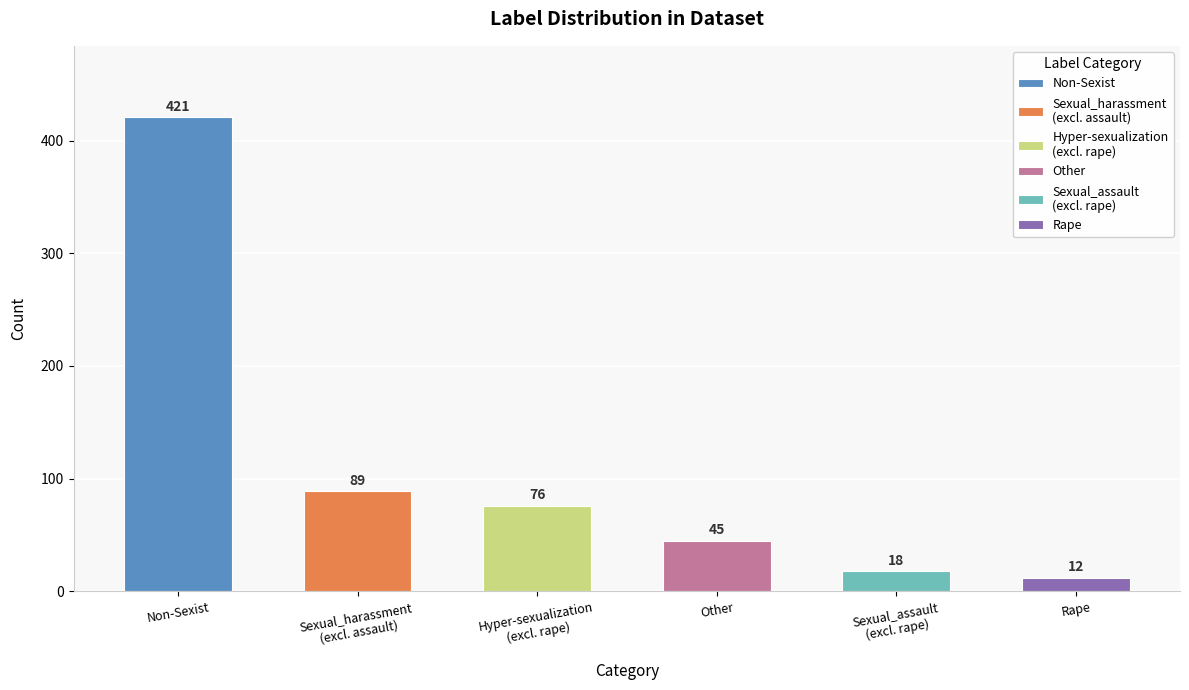

Does the chart contain stacked bars?

No